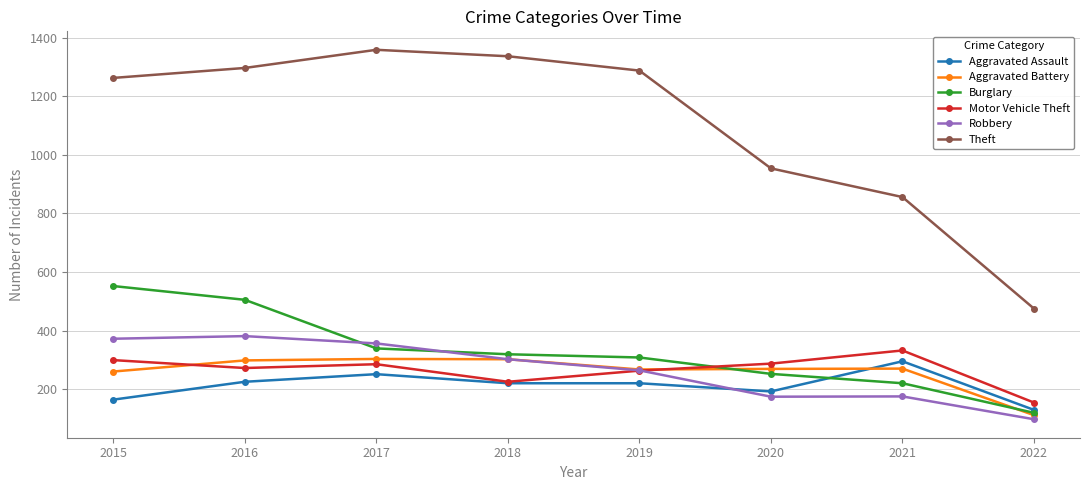

True or false: Burglary has a value of 552 at 2015.

True